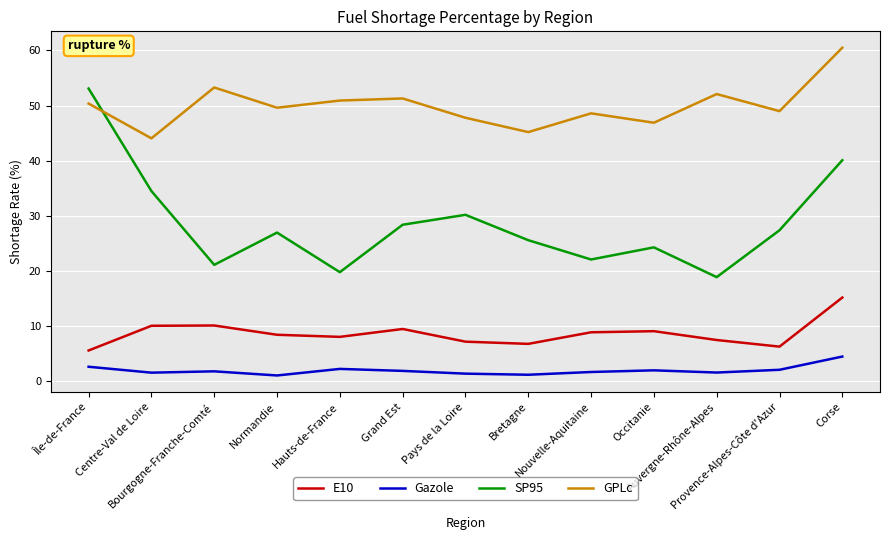

What are all the series names shown in the legend?

E10, Gazole, SP95, GPLc